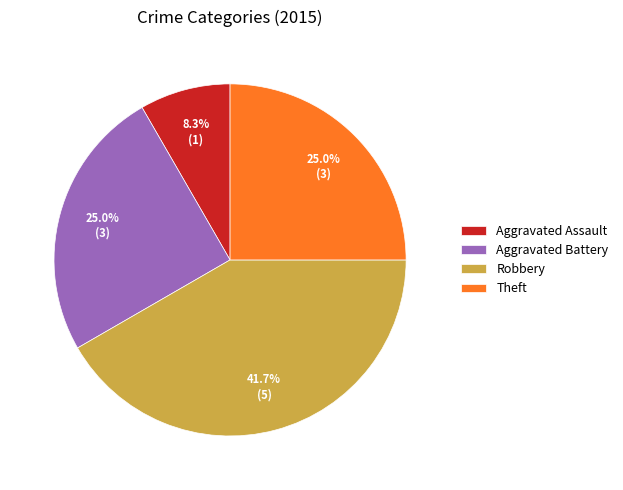

What is the ratio of the value at Robbery to the value at Theft?

1.7